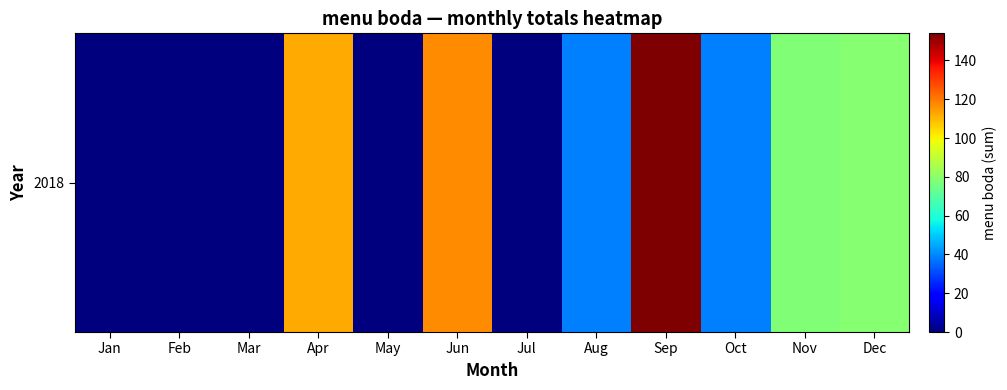

Which label corresponds to the smallest value in the chart?

Jan